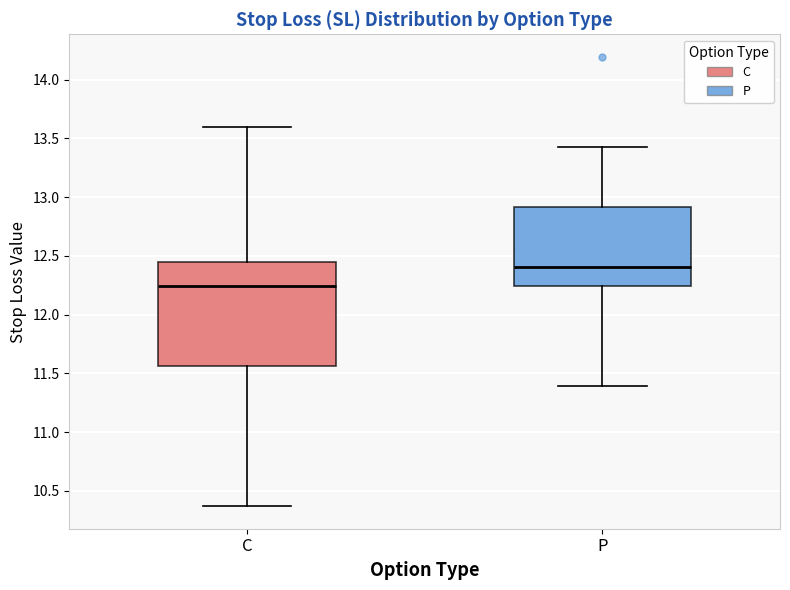

Where is the upper edge of the box for C on the y-axis? The values are not printed on the chart, so give them approximately, as read against the axis.

12.45